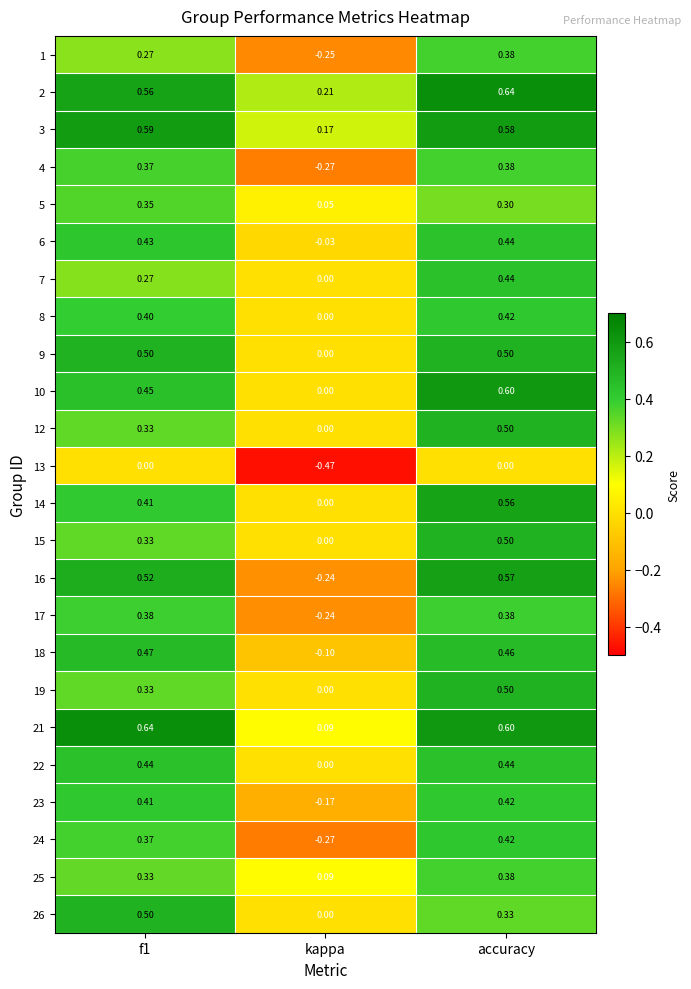

Which series has the largest range (max minus min)?

16